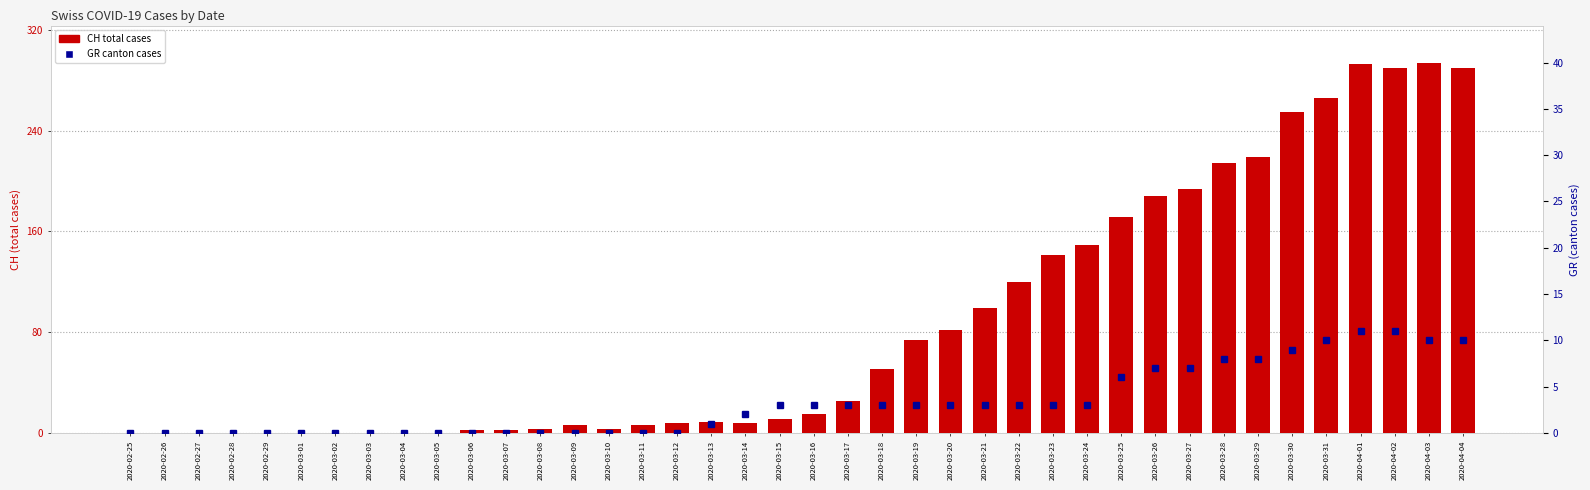

Reading right to left, extract all data points from this chart.

CH total cases: 2020-04-04=290	2020-04-03=294	2020-04-02=290	2020-04-01=293	2020-03-31=266	2020-03-30=255	2020-03-29=219	2020-03-28=214	2020-03-27=194	2020-03-26=188	2020-03-25=171	2020-03-24=149	2020-03-23=141	2020-03-22=120	2020-03-21=99	2020-03-20=82	2020-03-19=74	2020-03-18=51	2020-03-17=25	2020-03-16=15	2020-03-15=11	2020-03-14=8	2020-03-13=9	2020-03-12=8	2020-03-11=6	2020-03-10=3	2020-03-09=6	2020-03-08=3	2020-03-07=2	2020-03-06=2	2020-03-05=0	2020-03-04=0	2020-03-03=0	2020-03-02=0	2020-03-01=0	2020-02-29=0	2020-02-28=0	2020-02-27=0	2020-02-26=0	2020-02-25=0
GR canton cases: 2020-04-04=10	2020-04-03=10	2020-04-02=11	2020-04-01=11	2020-03-31=10	2020-03-30=9	2020-03-29=8	2020-03-28=8	2020-03-27=7	2020-03-26=7	2020-03-25=6	2020-03-24=3	2020-03-23=3	2020-03-22=3	2020-03-21=3	2020-03-20=3	2020-03-19=3	2020-03-18=3	2020-03-17=3	2020-03-16=3	2020-03-15=3	2020-03-14=2	2020-03-13=1	2020-03-12=0	2020-03-11=0	2020-03-10=0	2020-03-09=0	2020-03-08=0	2020-03-07=0	2020-03-06=0	2020-03-05=0	2020-03-04=0	2020-03-03=0	2020-03-02=0	2020-03-01=0	2020-02-29=0	2020-02-28=0	2020-02-27=0	2020-02-26=0	2020-02-25=0